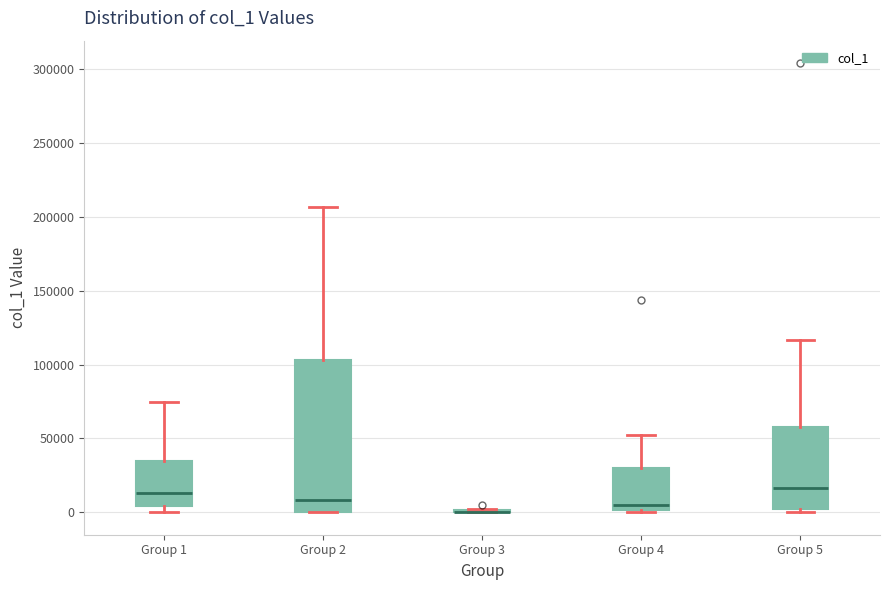

Which box is the tallest, from its lower edge to its upper edge?

Group 2